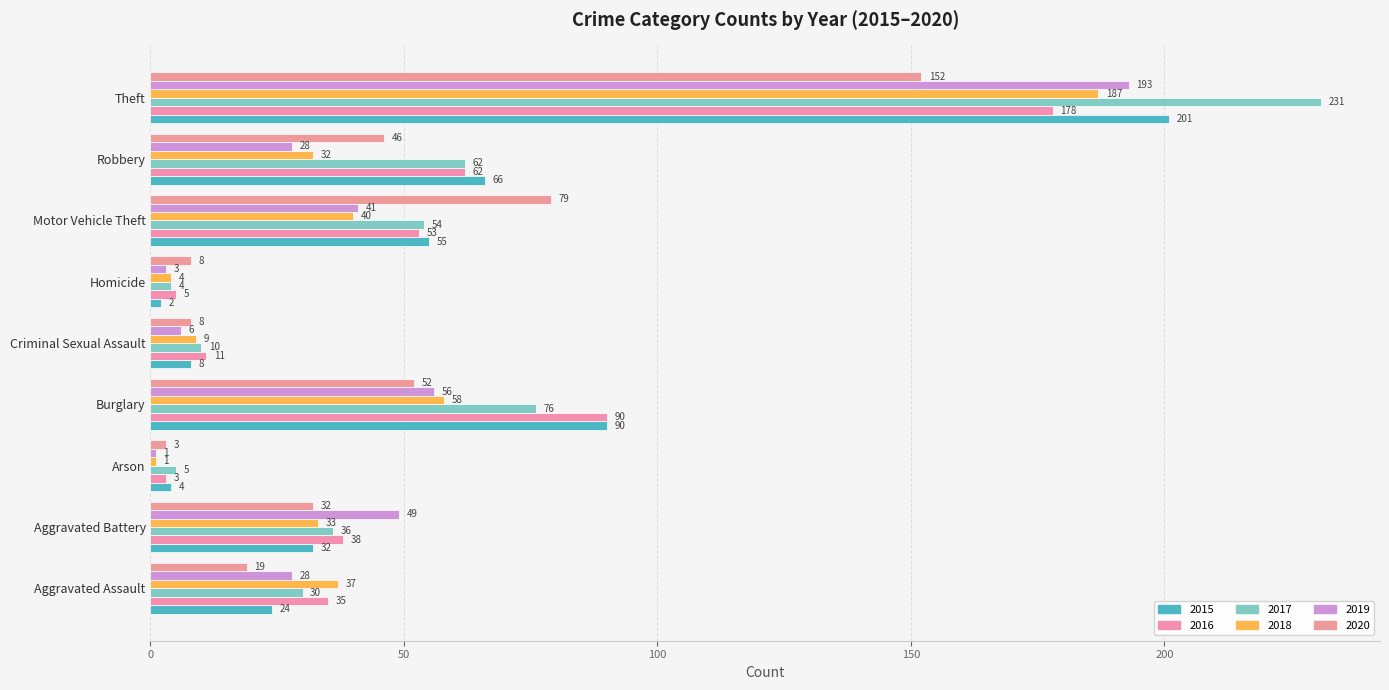

Is it true that 2020 equals 79 at Motor Vehicle Theft?

True